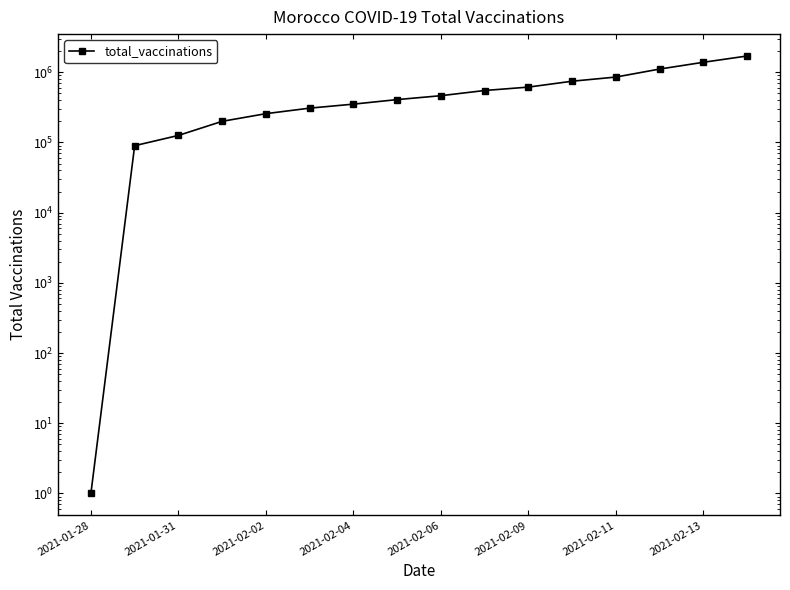

Does the chart display data point markers on the line(s)?

Yes